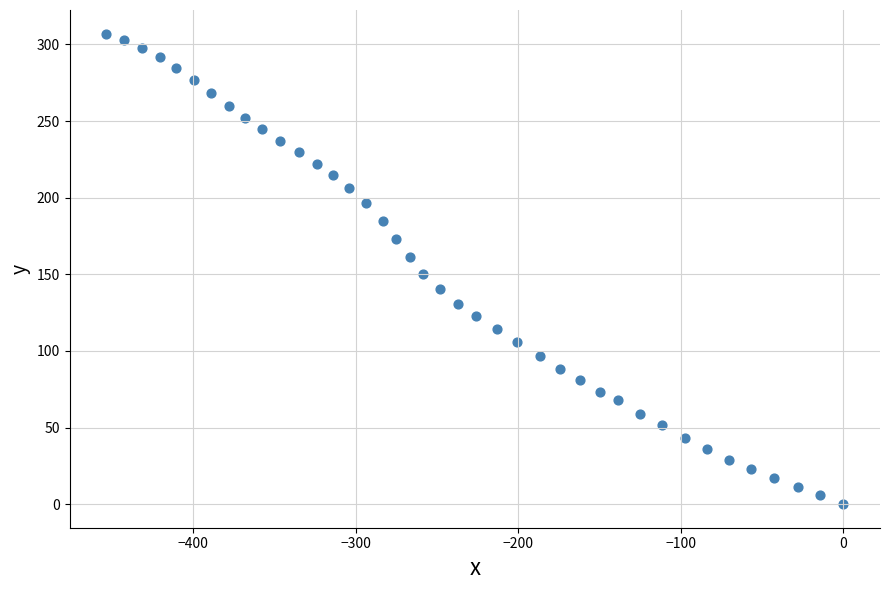

What is the range of X values (max minus min)?

453.6